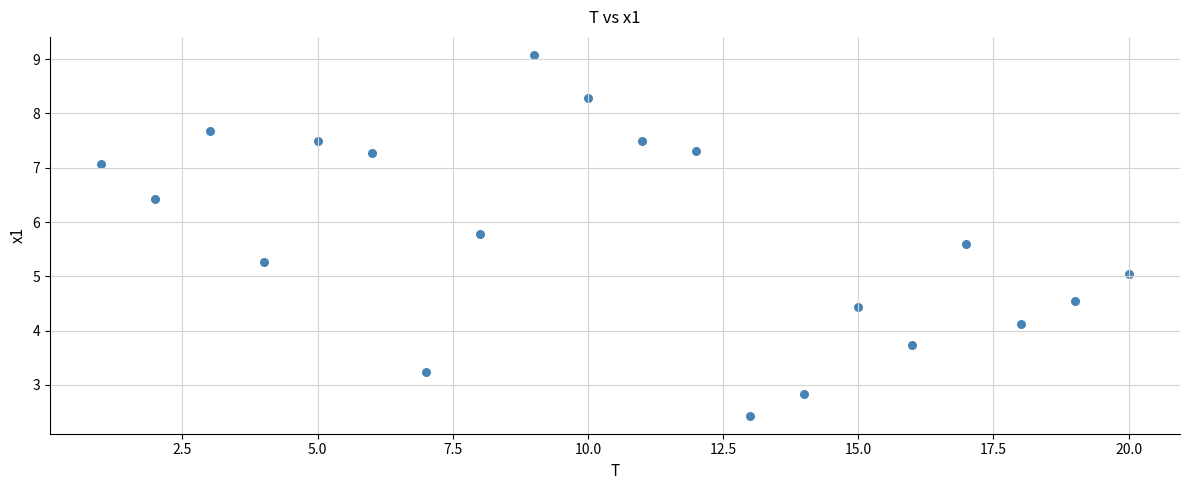

What is the range of X values (max minus min)?

19.0